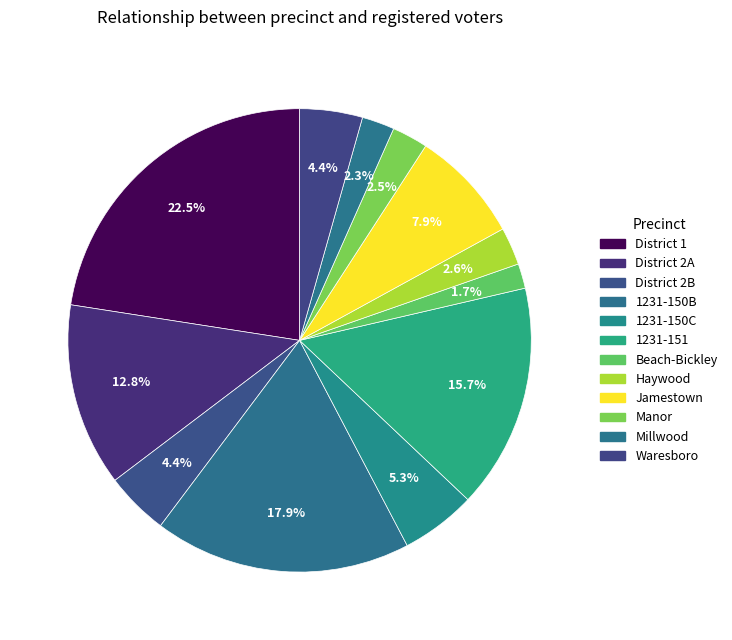

What portion of the pie excludes Manor?

97.5%